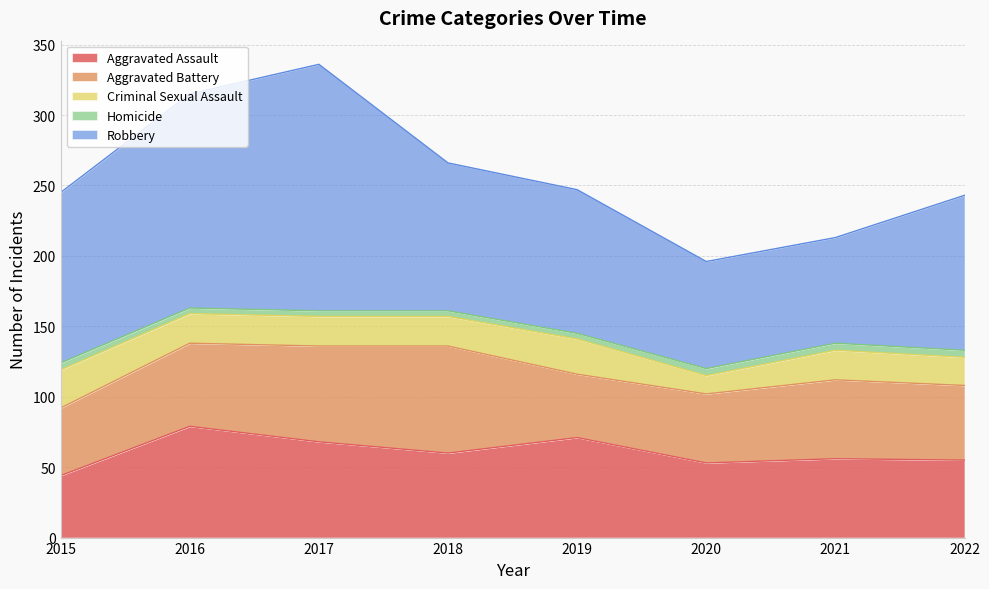

True or false: Aggravated Assault and Robbery cross at least once.

False